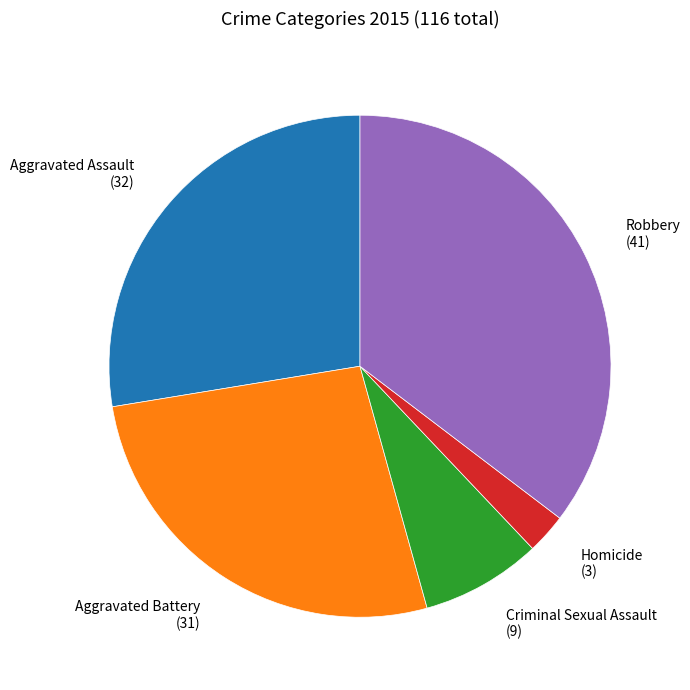

Which category has the smallest portion of the pie?

Homicide